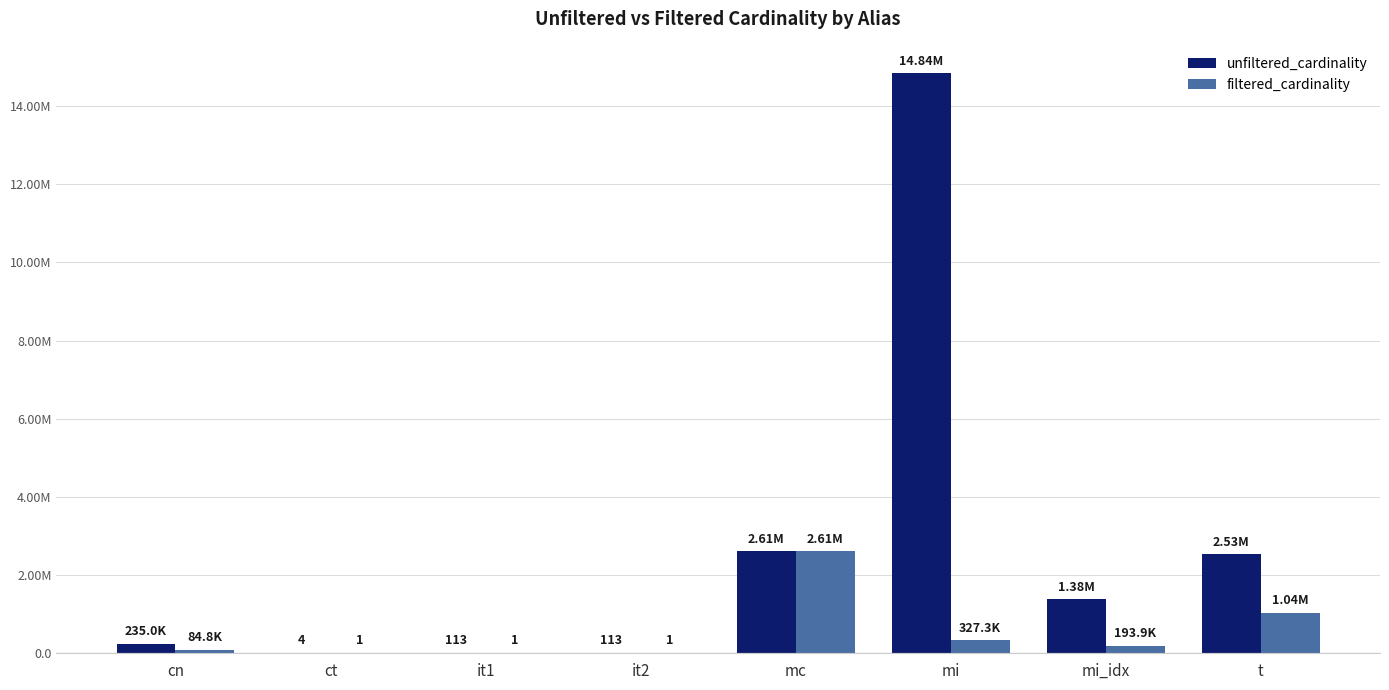

Are the bars horizontal?

No